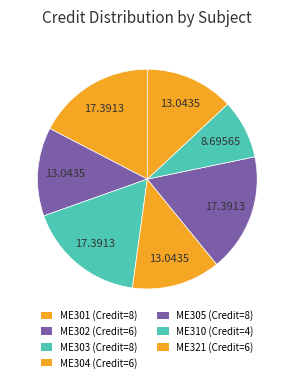

To the nearest percent, what percentage of the pie is ME304?

13%